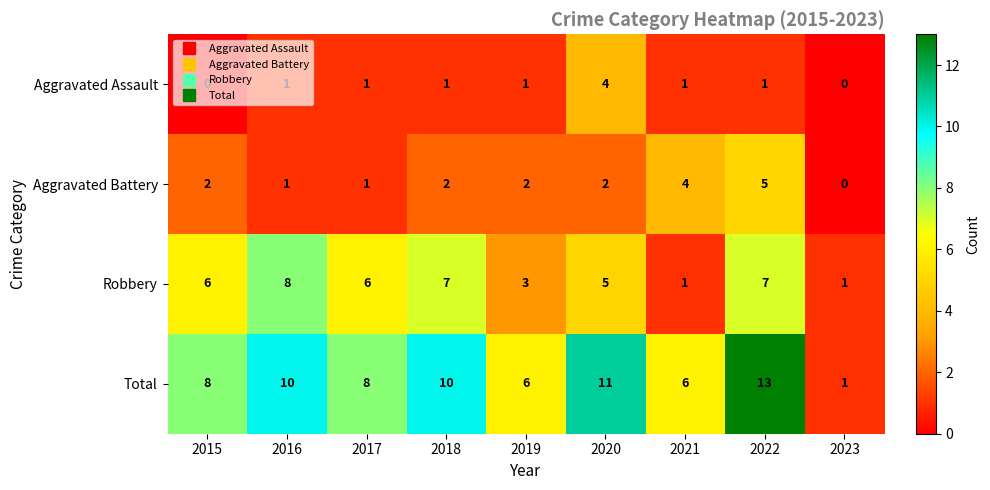

Which series has the largest total across all categories?

Total